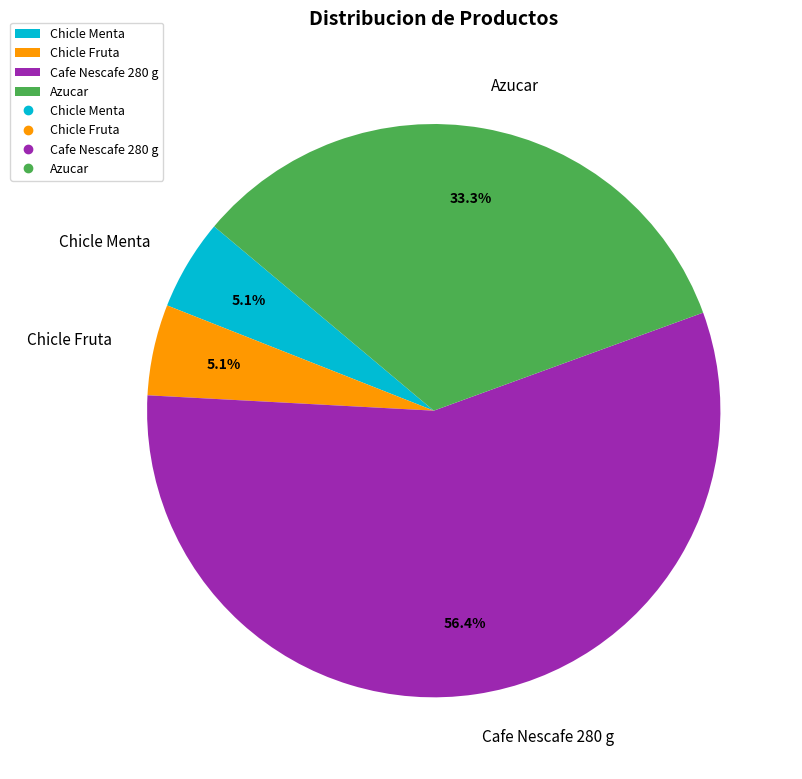

Do Azucar and Chicle Fruta together represent more than half of the pie?

No